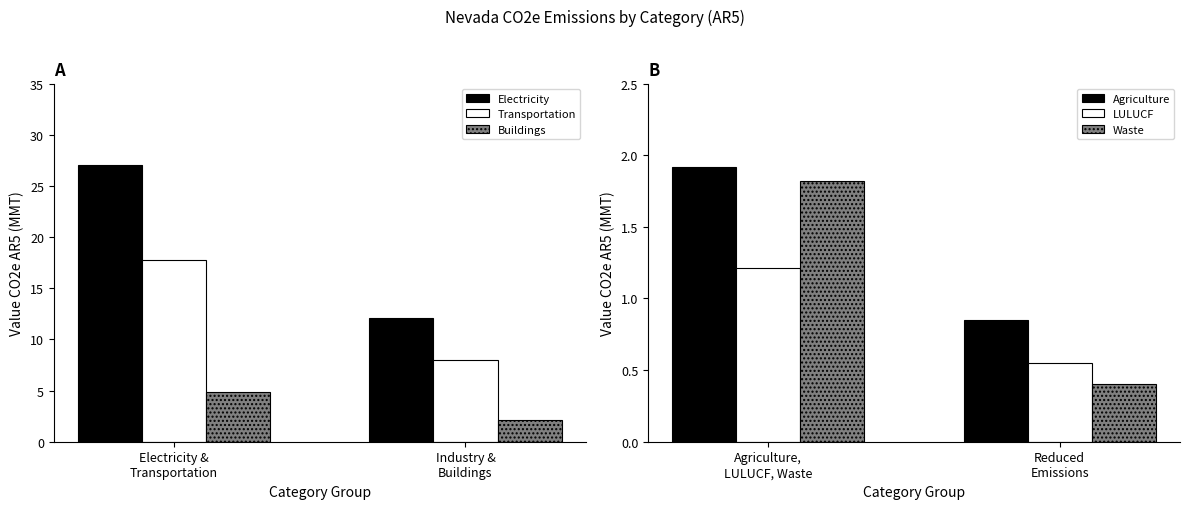

What is the highest value of the Buildings series?

4.9